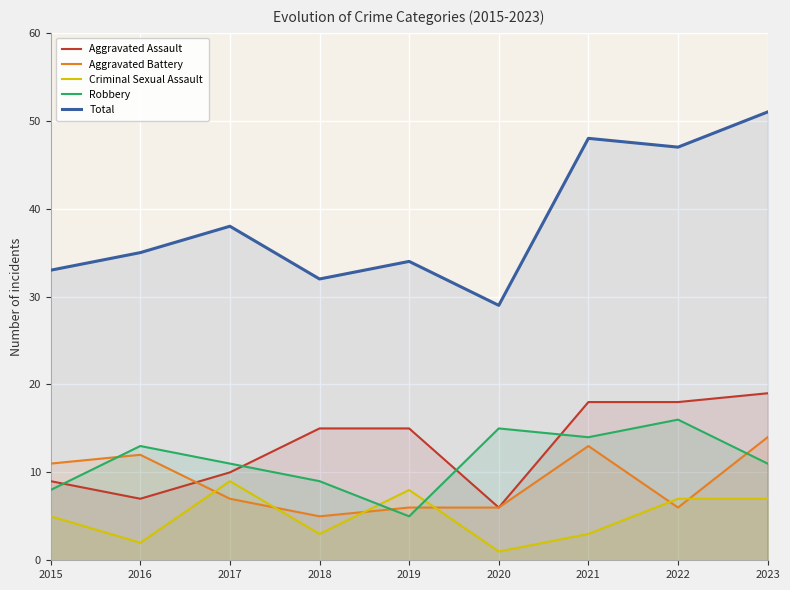

How many data points does each series have?

9